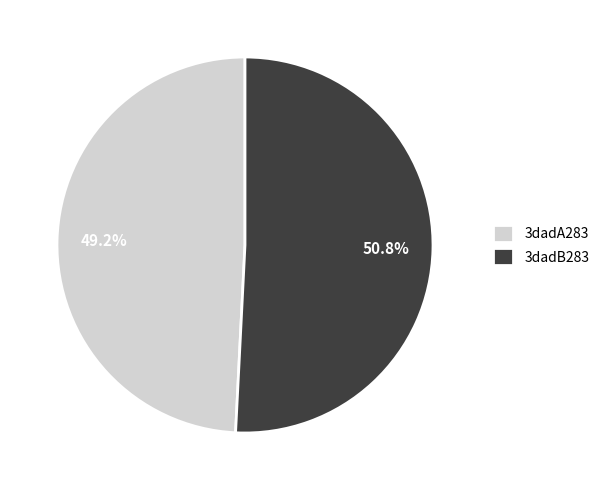

Rank the categories by value from lowest to highest.

3dadA283, 3dadB283